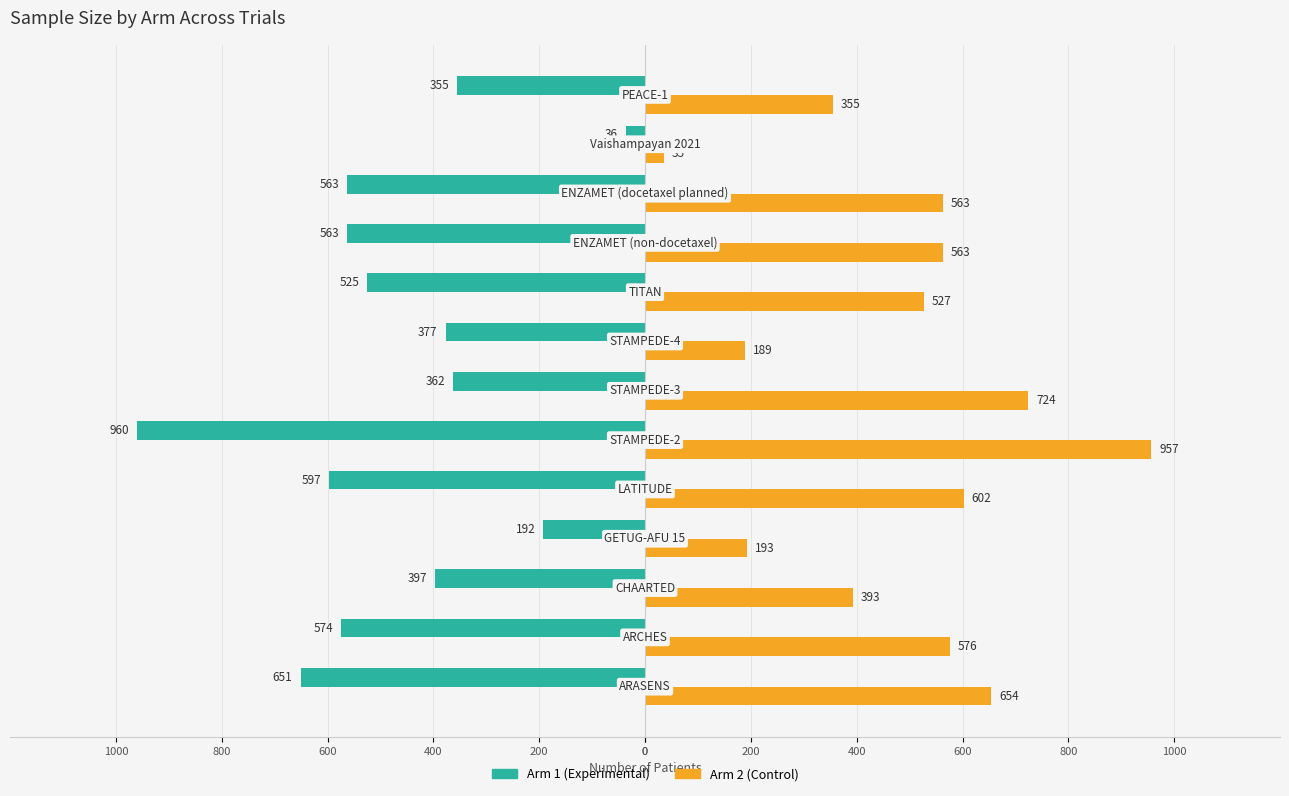

What are all the series names shown in the legend?

Arm 1 (Experimental), Arm 2 (Control)